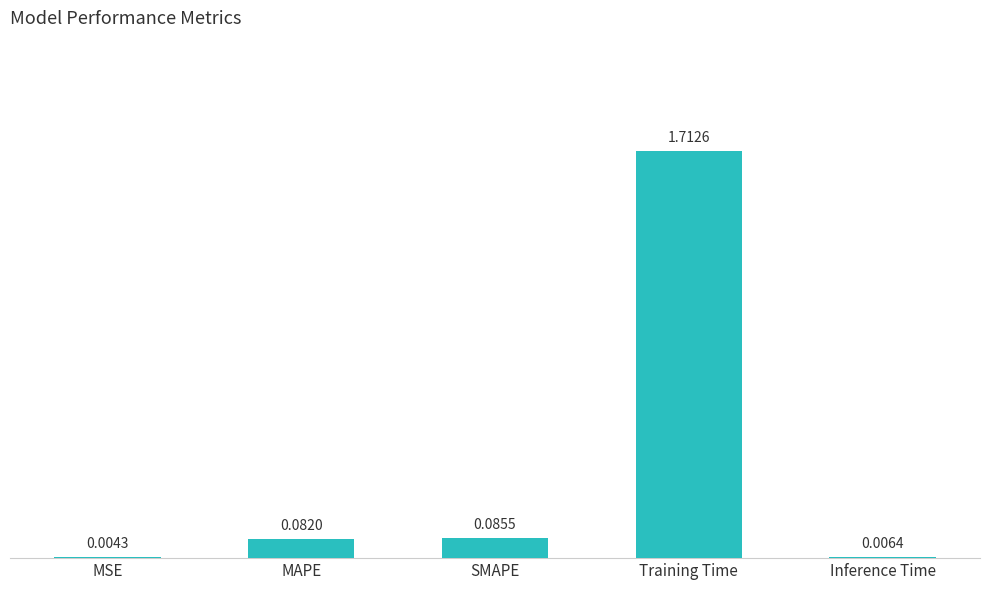

Where is the data nearest to the value 0?

MSE